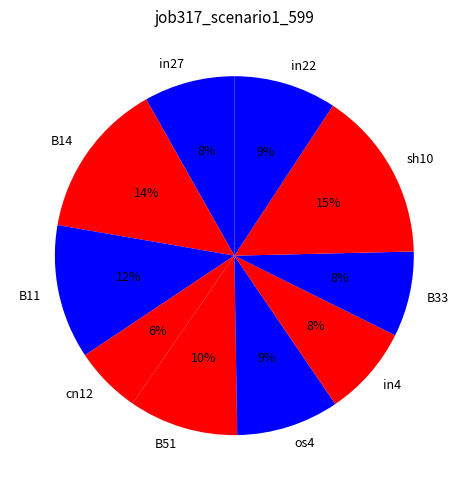

Which slice is the smallest?

cn12